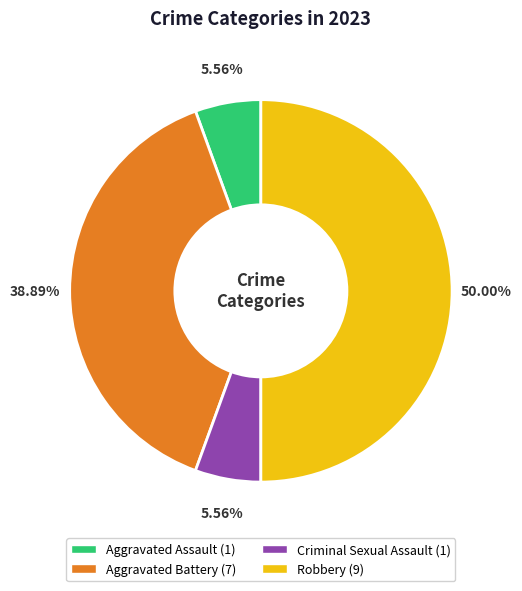

To the nearest percent, what is the difference between the largest and smallest slice percentages?

44%